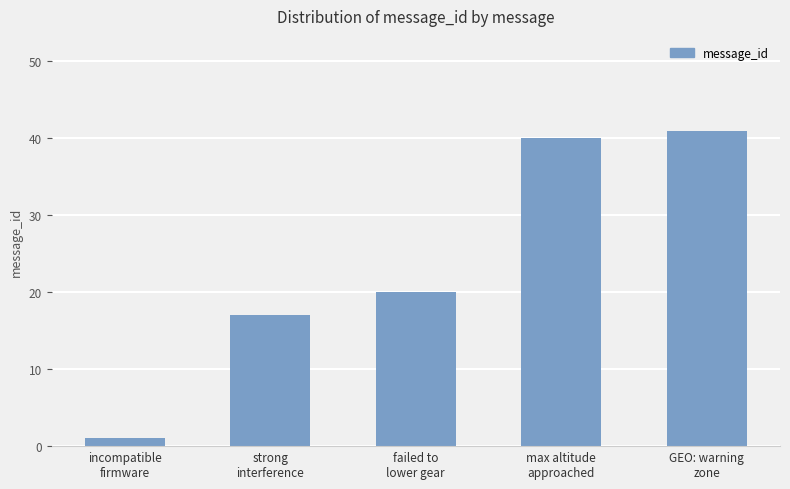

Rank the categories by value from highest to lowest.

GEO: warning
zone, max altitude
approached, failed to
lower gear, strong
interference, incompatible
firmware